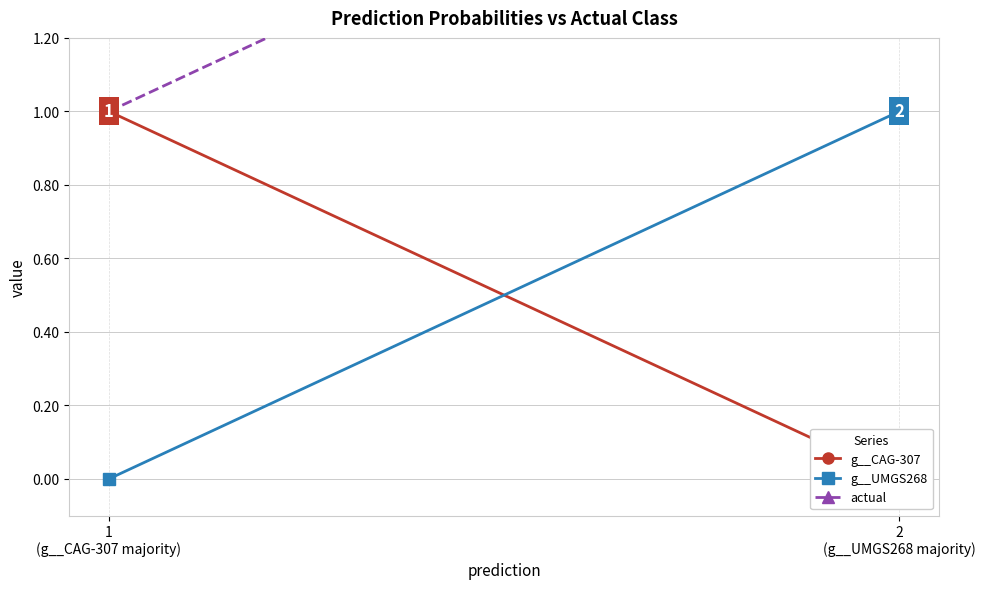

What is the difference between the maximum and minimum values in the g__CAG-307 series?

1.0